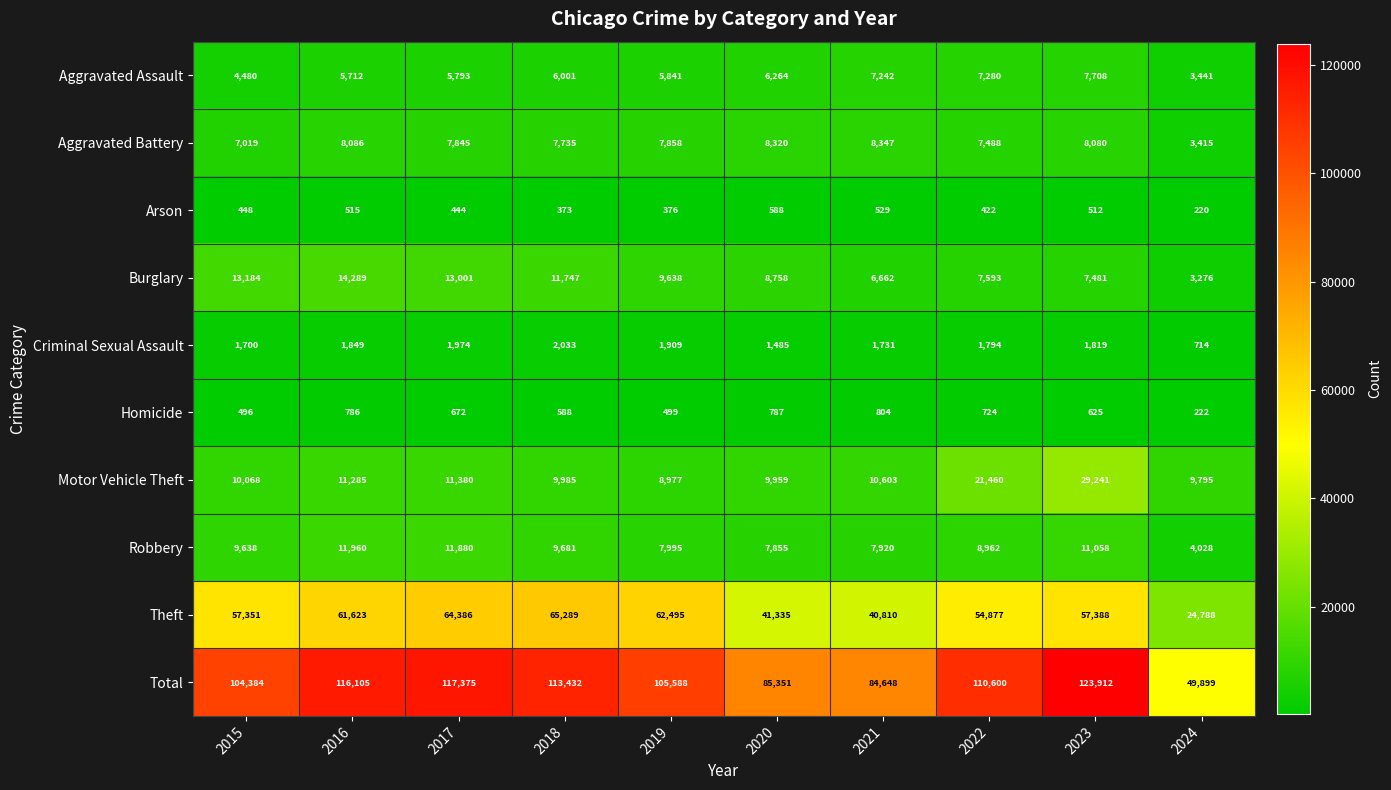

List the series in order of their peak value, highest first.

Total, Theft, Motor Vehicle Theft, Burglary, Robbery, Aggravated Battery, Aggravated Assault, Criminal Sexual Assault, Homicide, Arson